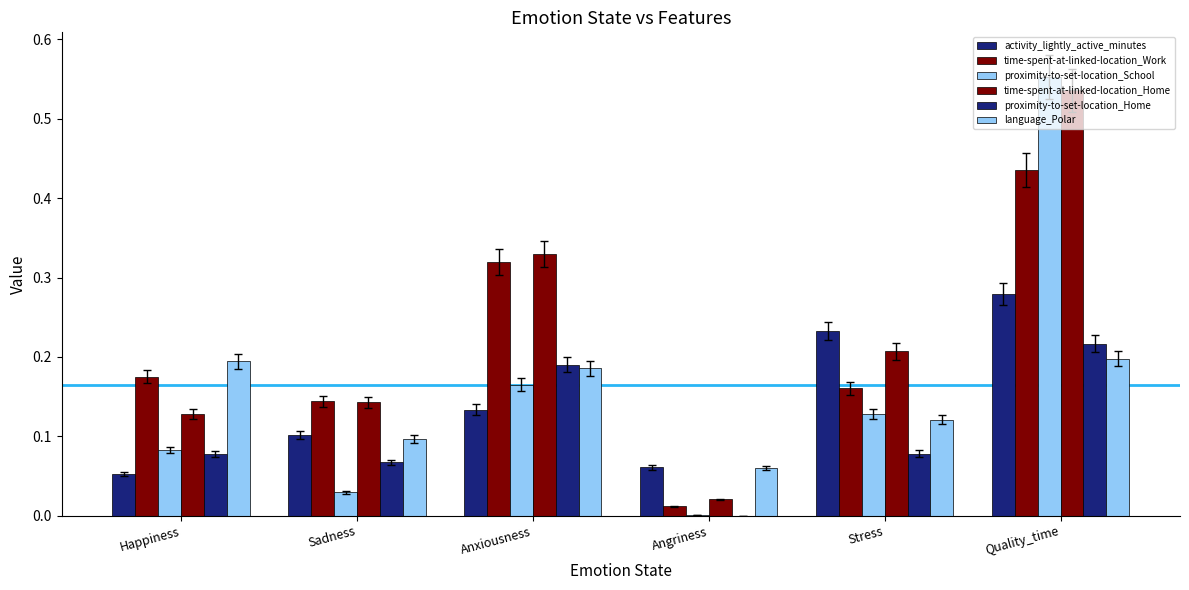

What is the total value across all series at Happiness?

0.7